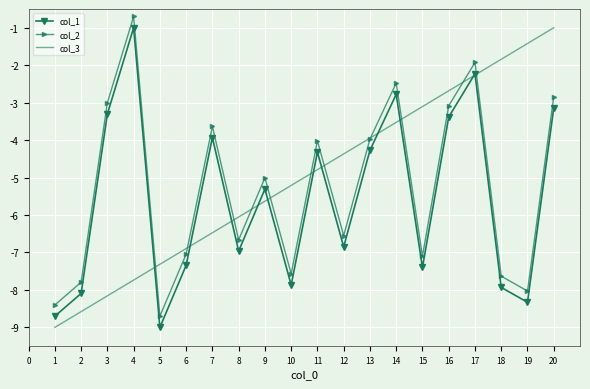

What is the sum of all col_2 values?

-106.2